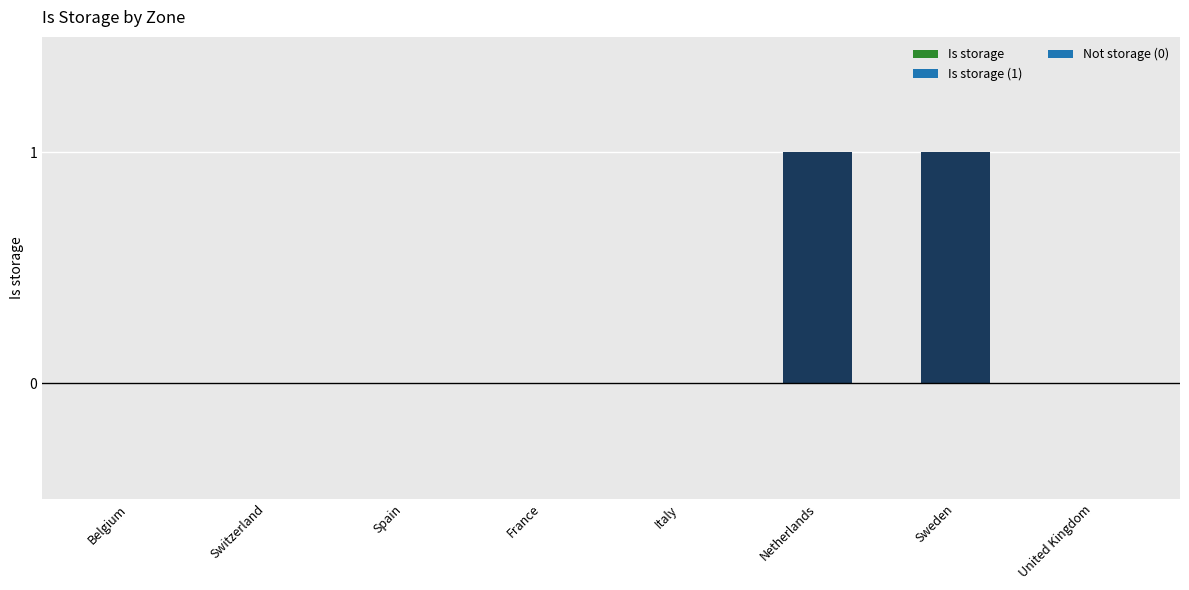

Is it true that the value at Sweden is 1?

True